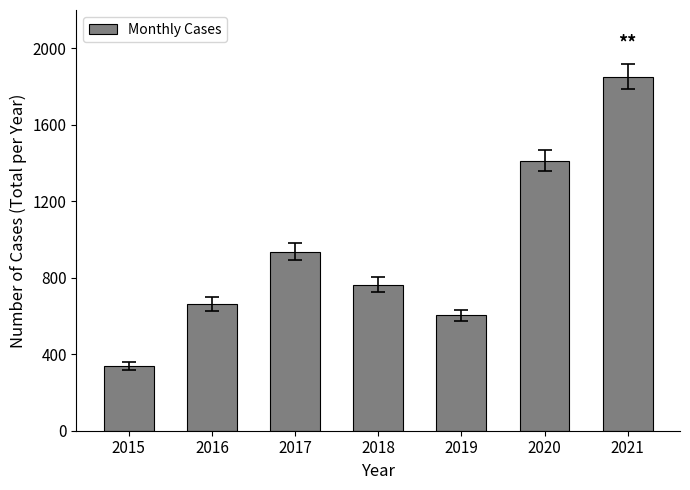

How many categories are shown in the chart?

7